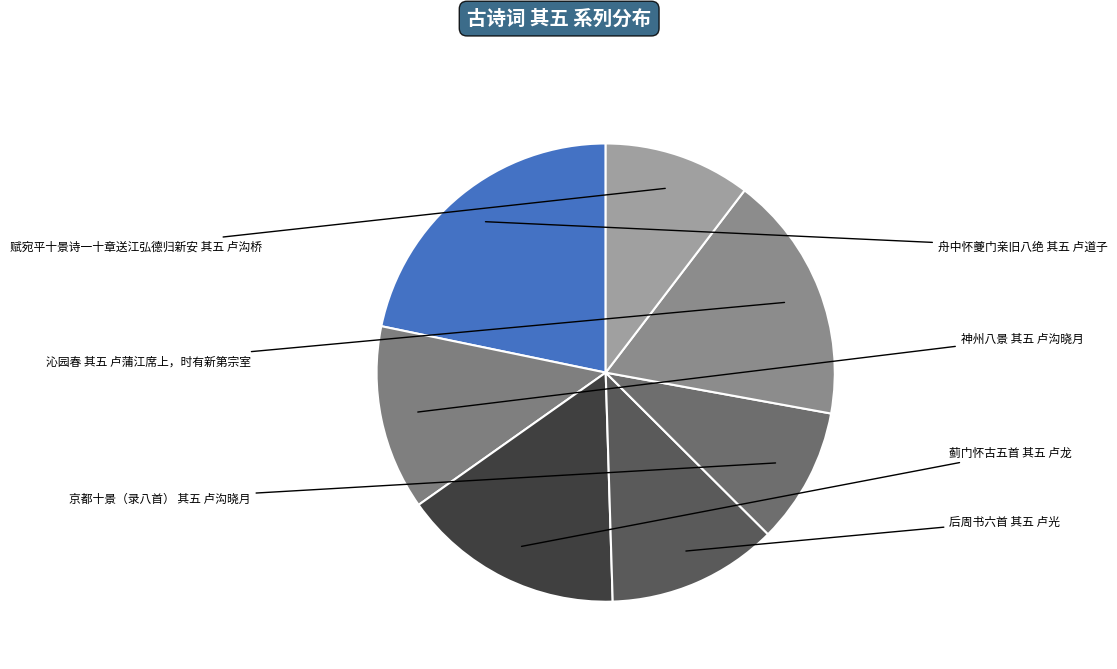

Count the number of slices in the pie.

7